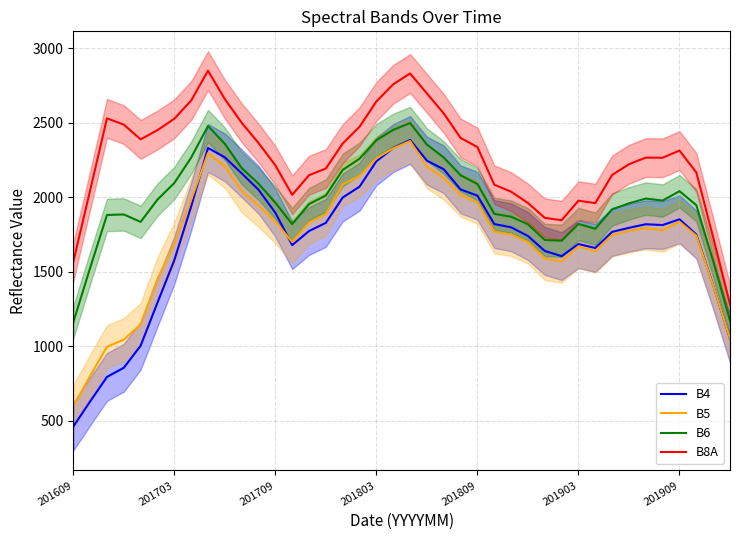

At how many categories does at least one series exceed 1506?

39